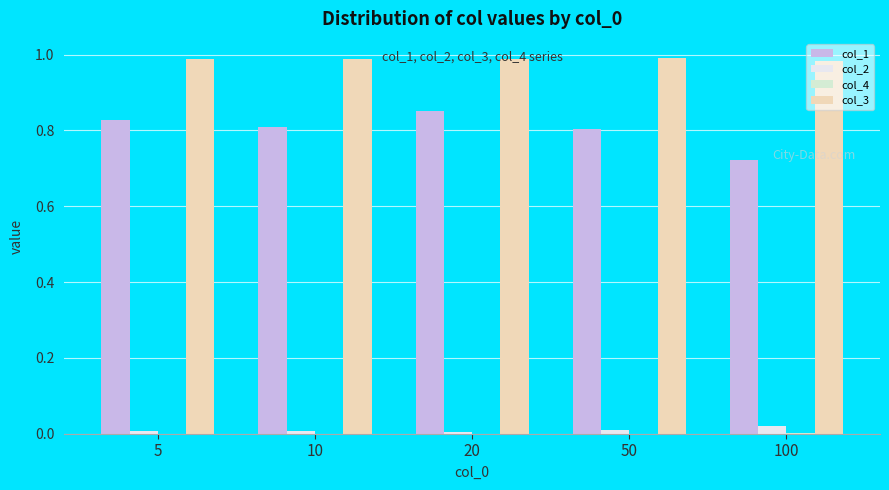

Which series changed the most between 20 and 100?

col_1